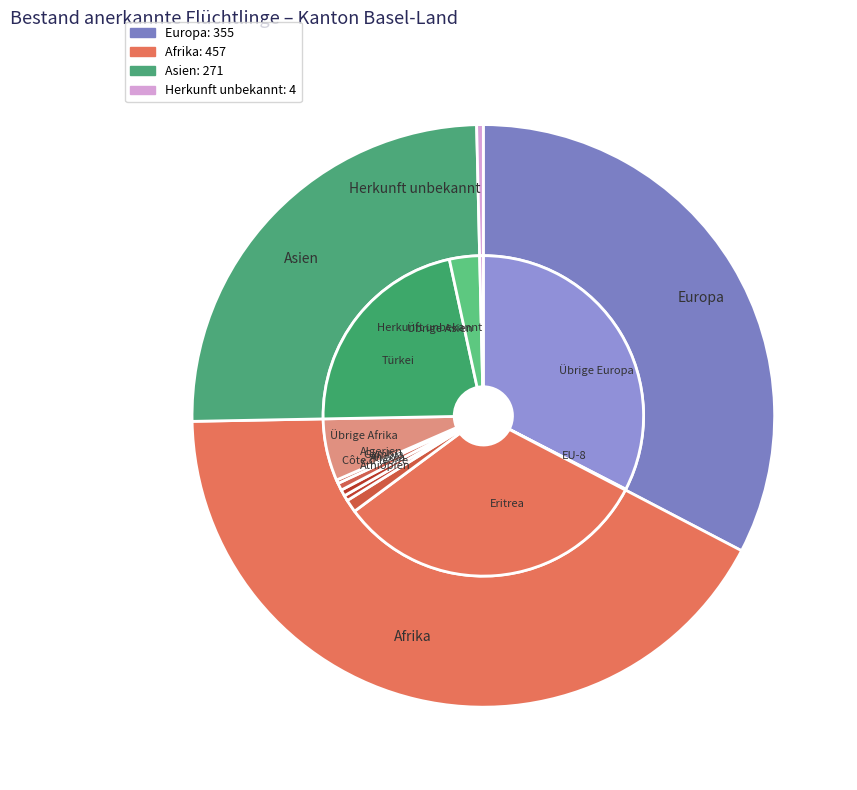

The Afrika slice represents 42% of the pie. True or false?

True